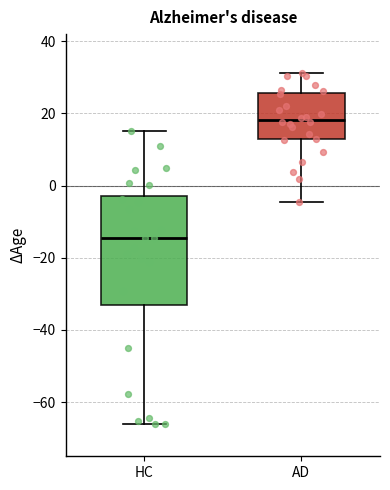

Reading left to right, transcribe this box plot: for each box, give where its median line is, the range the box spans, and where its two whiskers end, as read against the y-axis. The values are not printed on the chart, so give them approximately, as read against the axis.

HC: median -14, box -34 to -2, whiskers -66 to 16
AD: median 18, box 12 to 26, whiskers -4 to 32